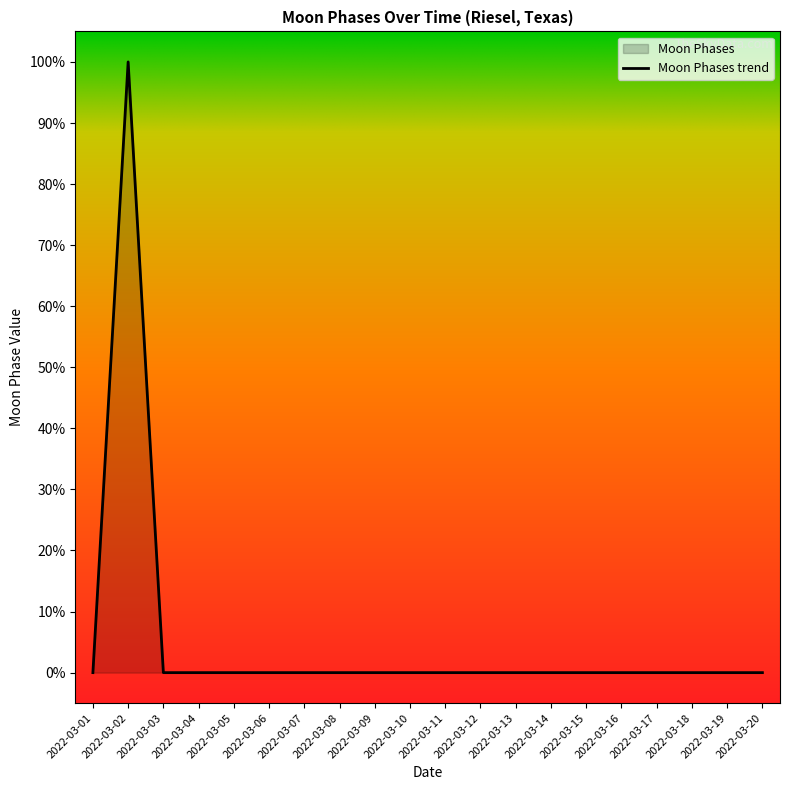

What is the average value?

5